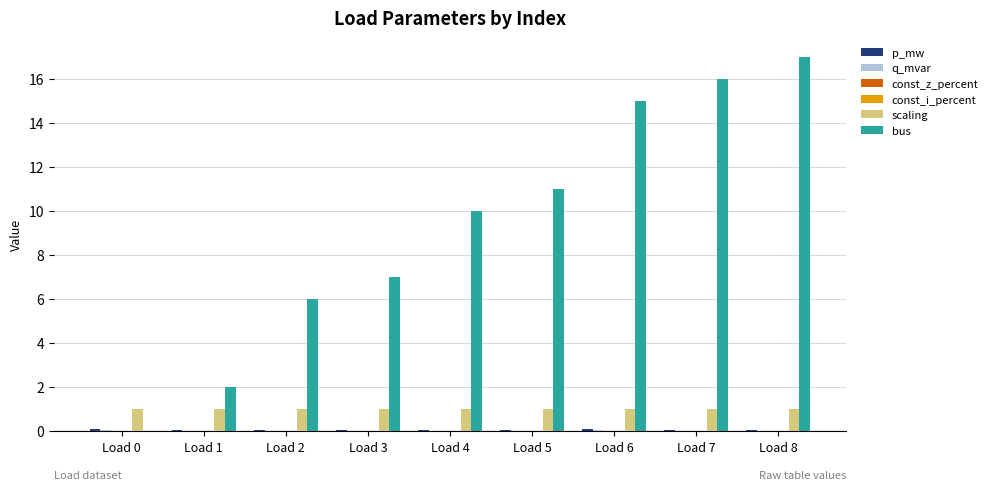

Between Load 6 and Load 7, which is larger?

Load 6